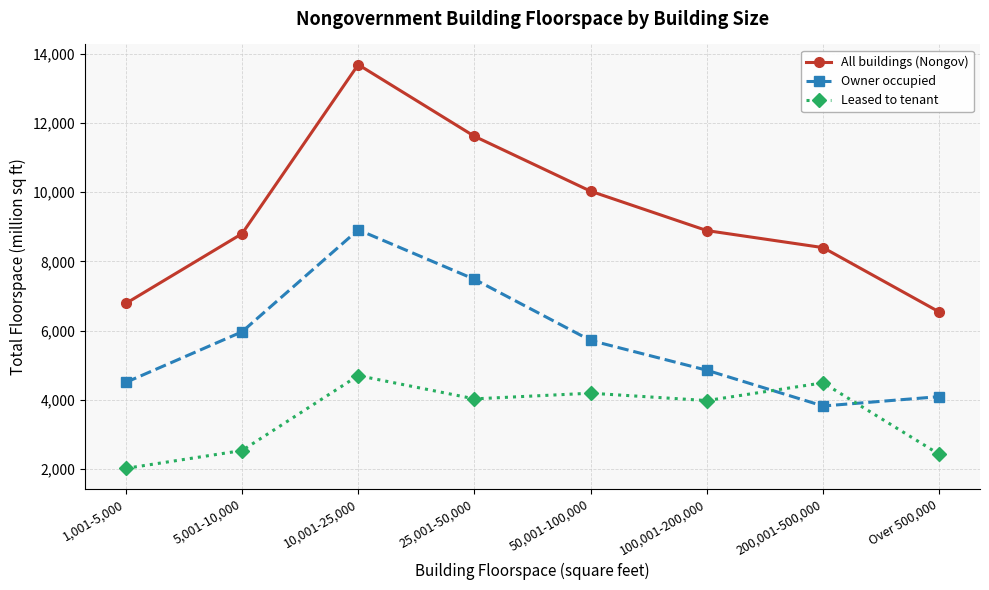

Is it true that Leased to tenant equals 1729 at 50,001-100,000?

False